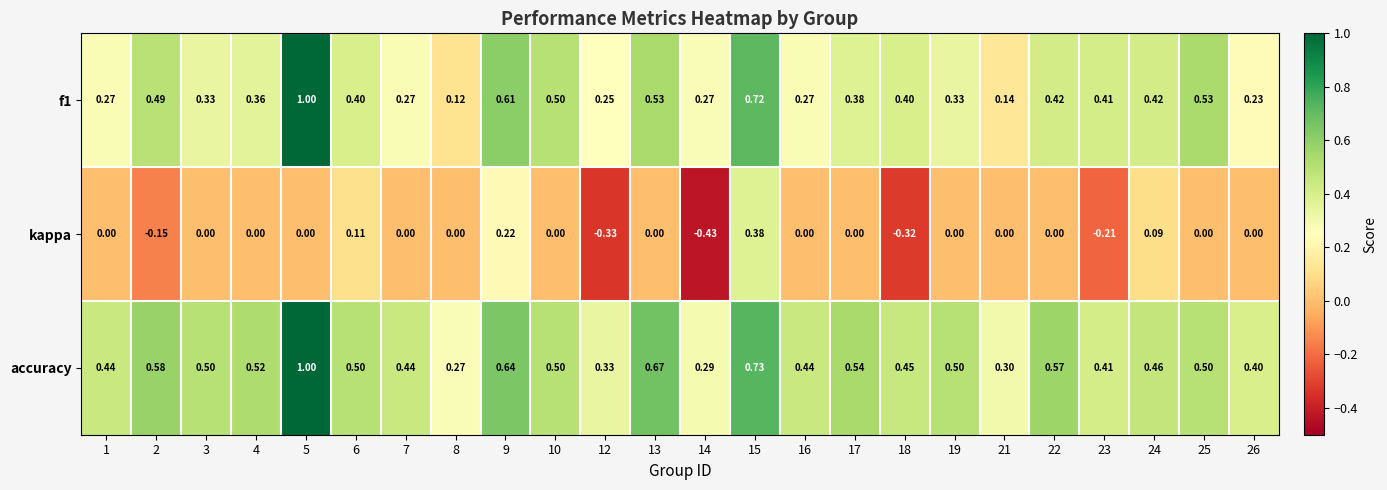

Is the value of kappa at 7 greater than the value of f1 at 2?

No